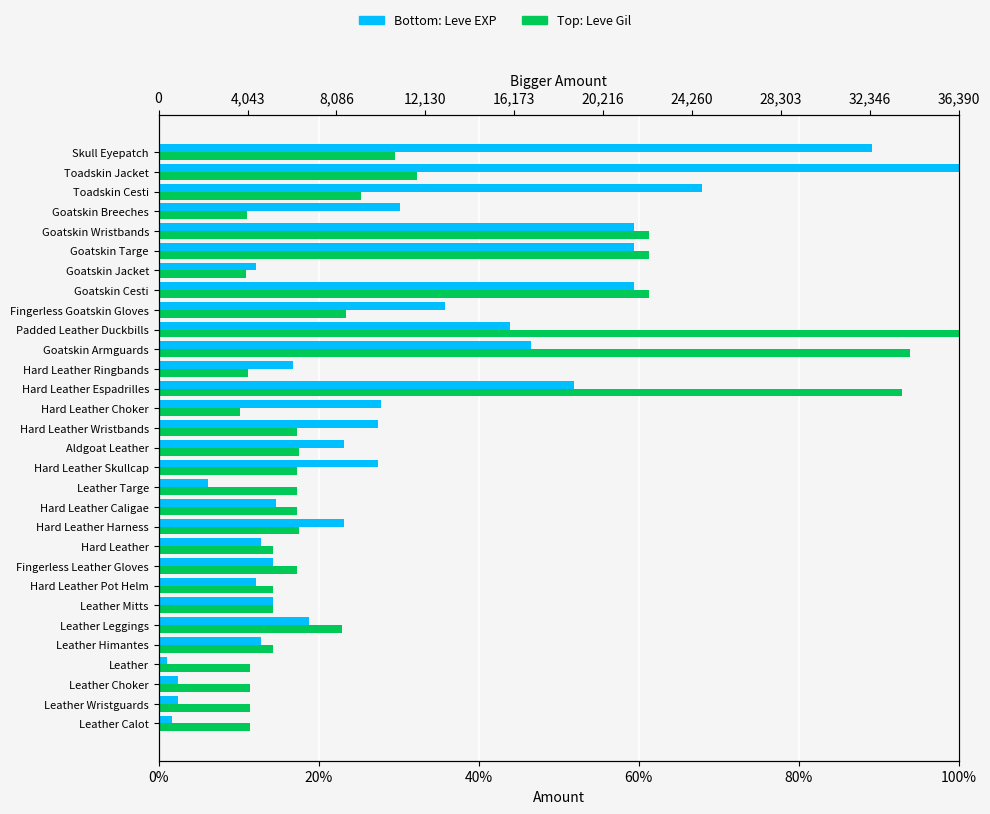

How many bars are there in total?

60